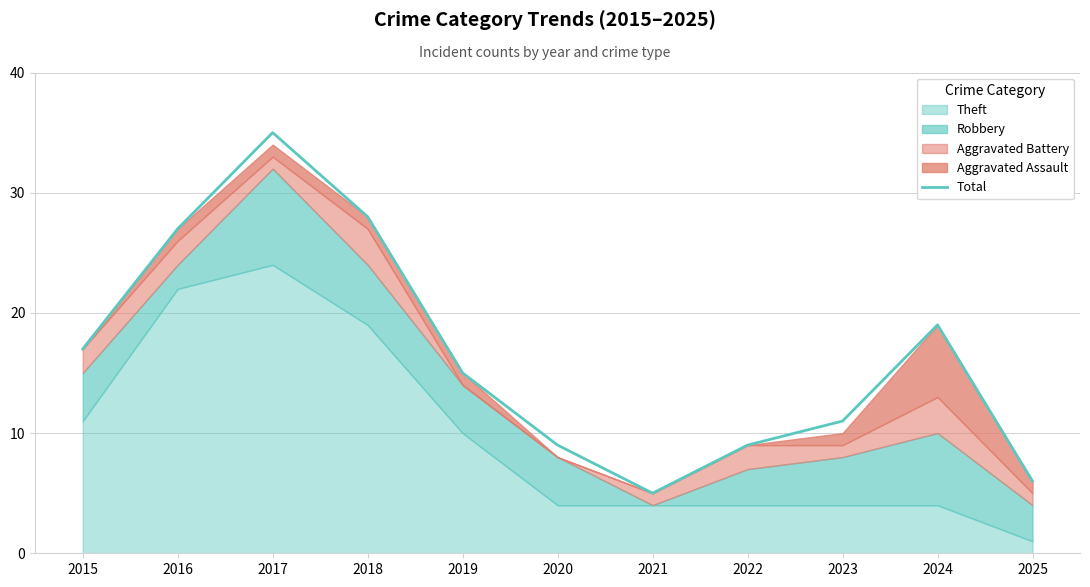

The value at 2023 is 11. True or false?

True